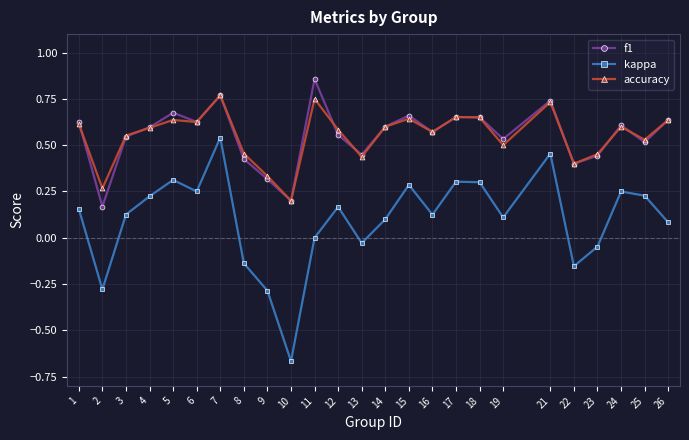

At how many categories does at least one series exceed 0?

25